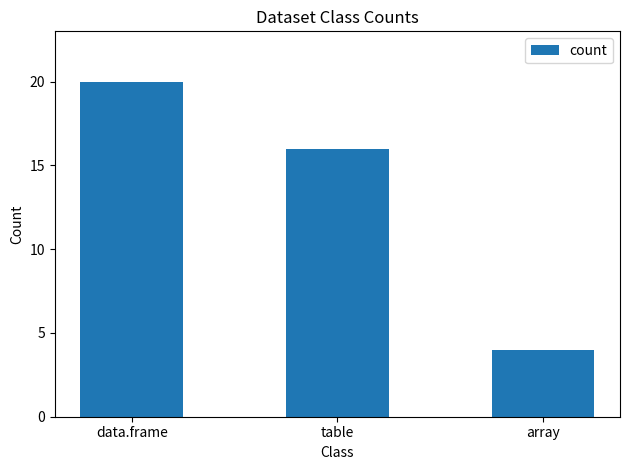

What is the difference between the second highest and minimum values?

12